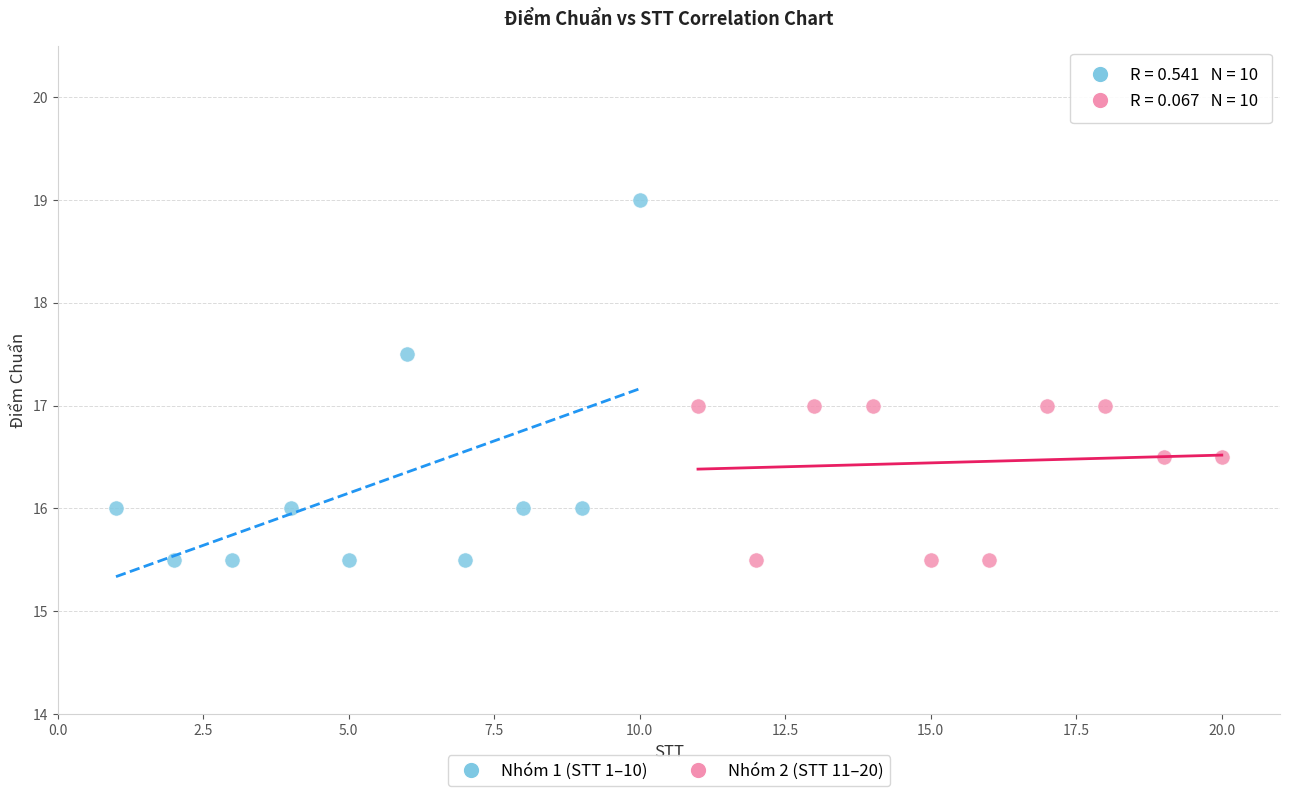

Which series has the largest Y range (max minus min)?

Nhóm 1 (STT 1–10)